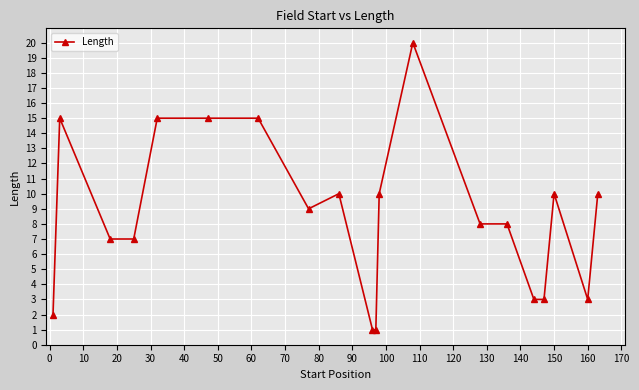

What is the value of the 13th point from the left?

20